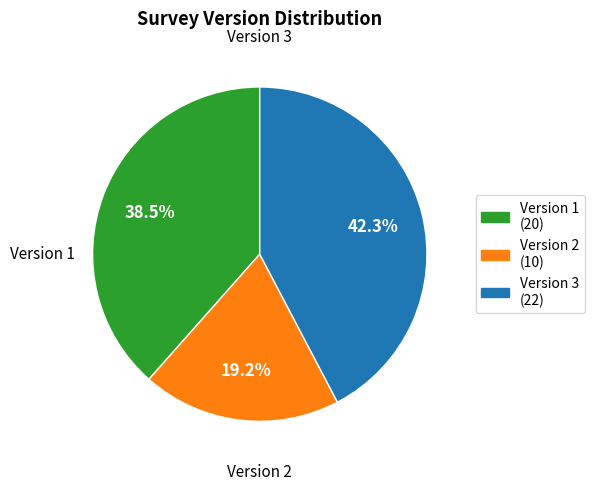

Do Version 3 and Version 1 together represent more than half of the pie?

Yes